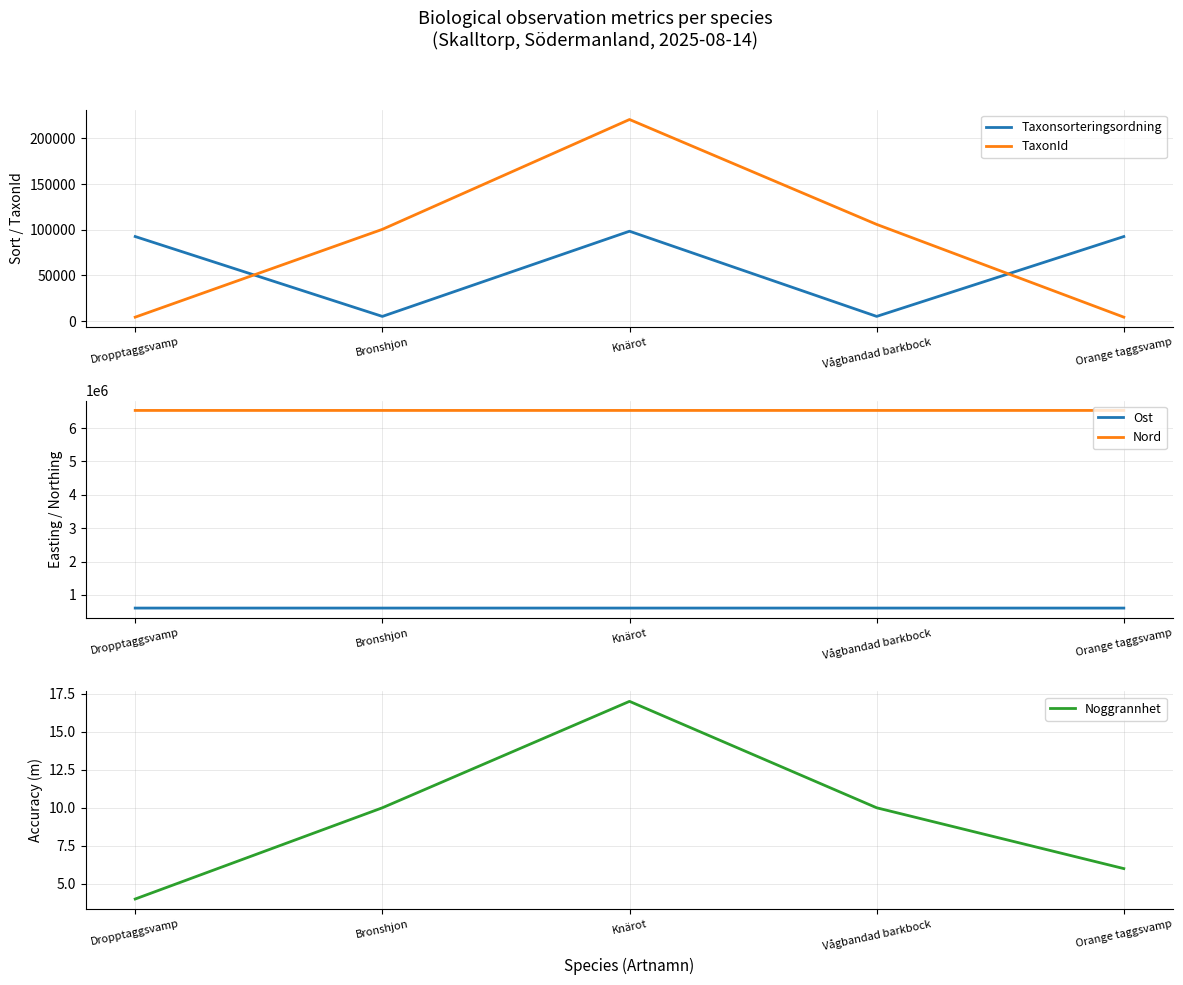

The value of Nord at Knärot is 10323810. True or false?

False